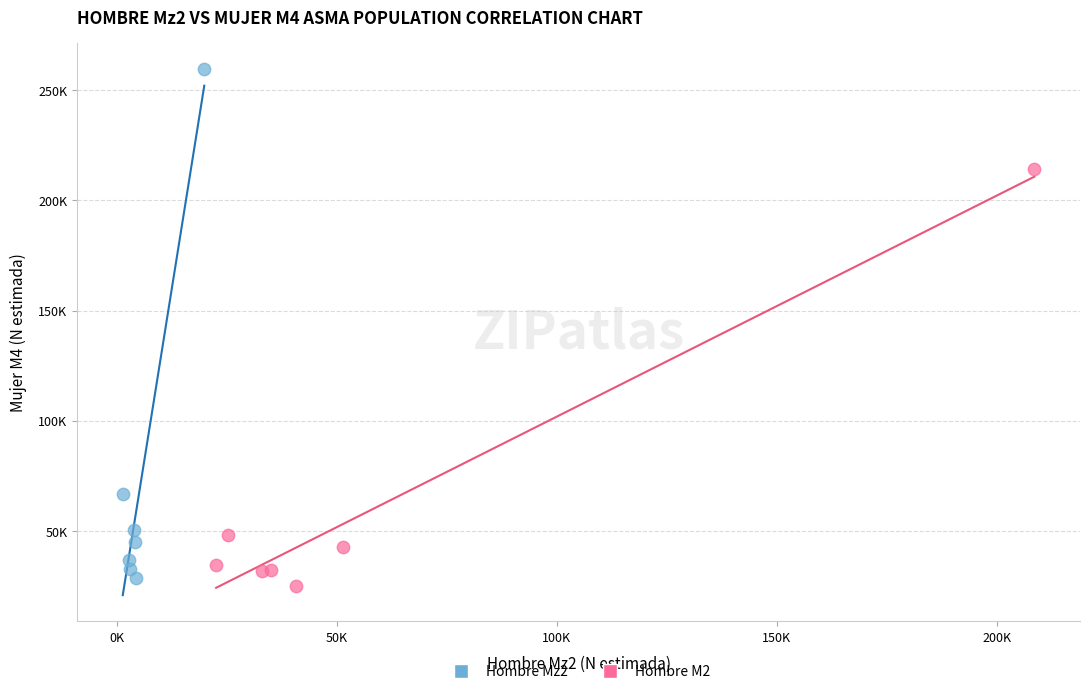

Which series contains the highest Y value?

Hombre Mz2